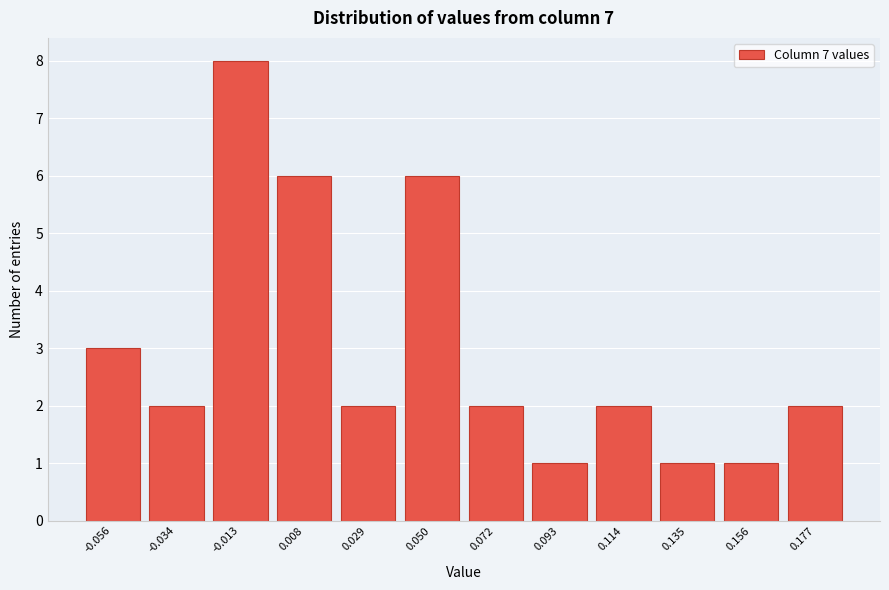

Reading left to right, what are all the values shown in this chart?

3	2	8	6	2	6	2	1	2	1	1	2